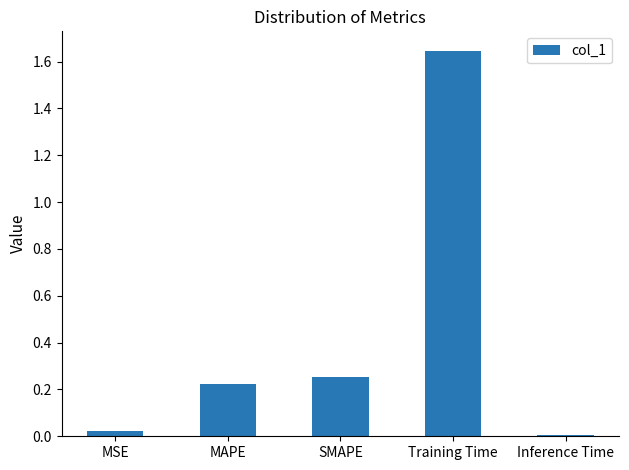

What is the label of the 4th bar from the left?

Training Time